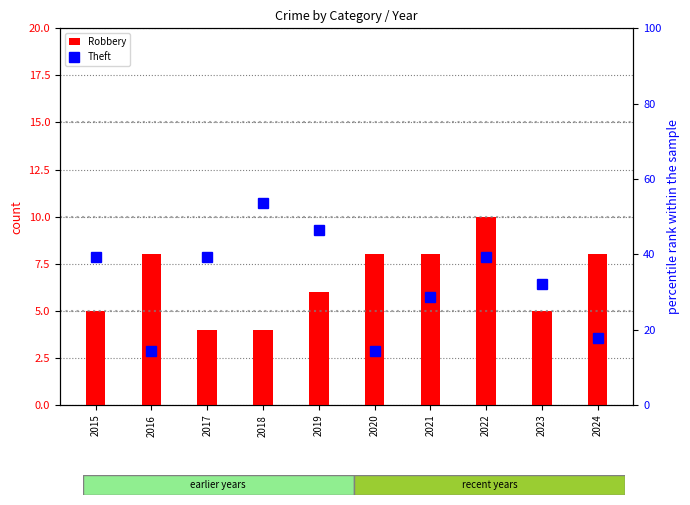

List the series in order of their peak value, highest first.

Theft, Robbery